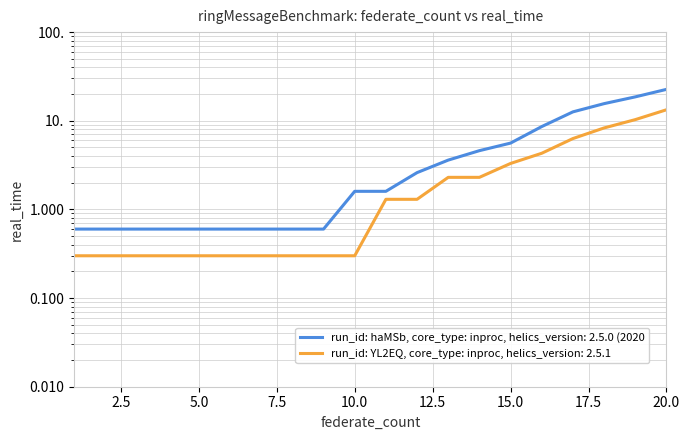

What is the average value of the run_id: YL2EQ, core_type: inproc, helics_version: 2.5.1 series?

2.8